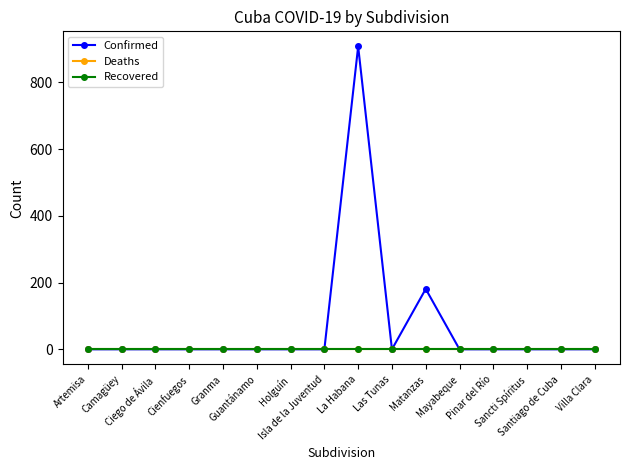

True or false: Confirmed has a value of -470 at Cienfuegos.

False